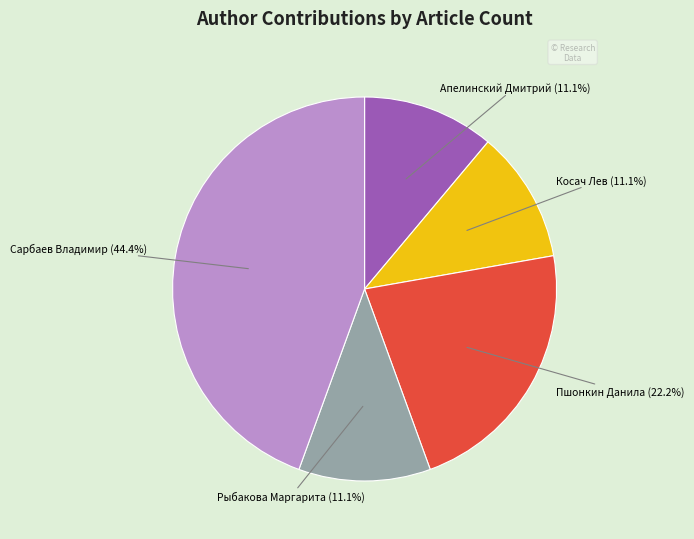

Is there any slice that represents more than half of the pie?

No